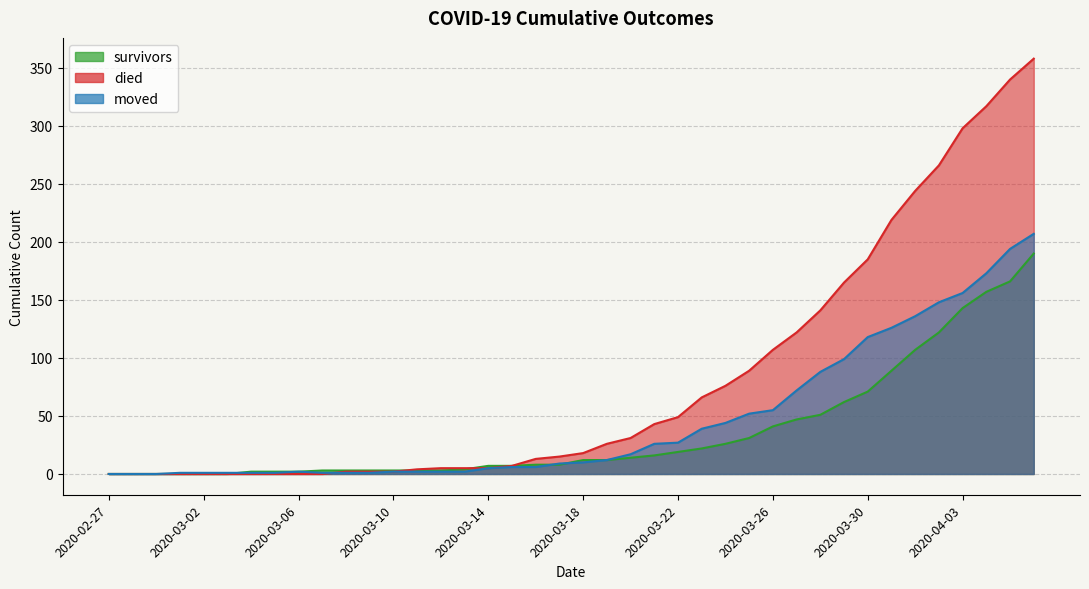

How many intersections are there between died and moved?

1